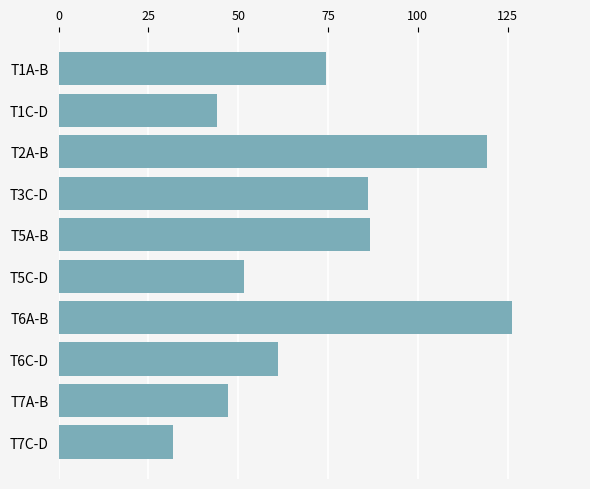

What position from the bottom is T1A-B?

10